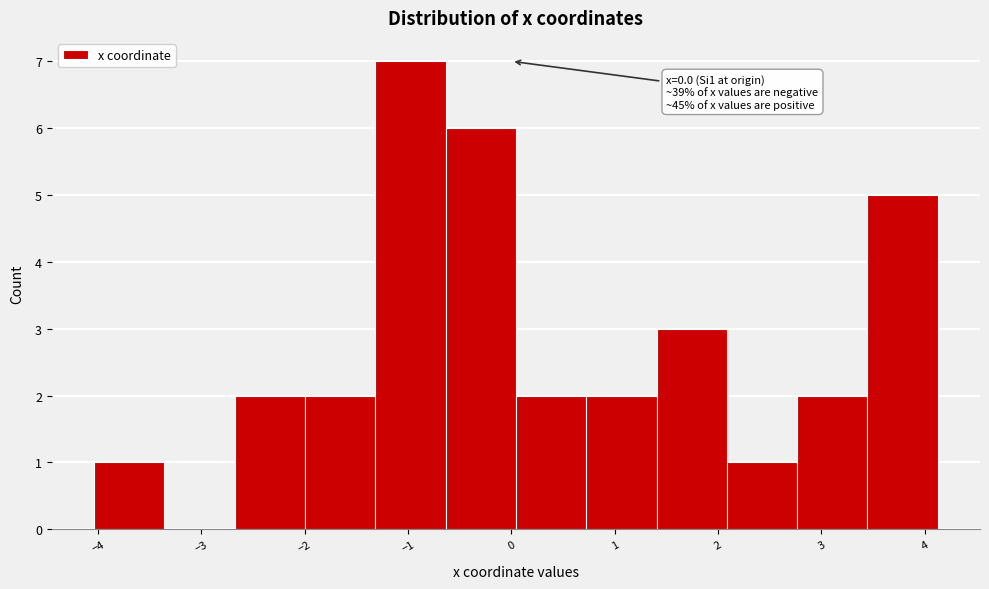

Which range on the x-axis has the tallest bar?

-1.3 to -0.6